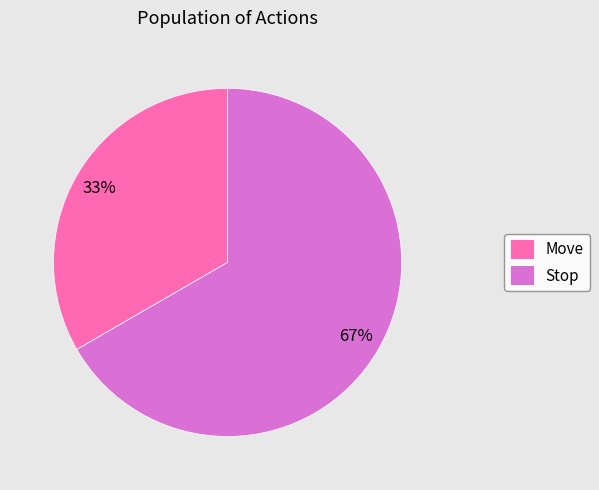

Count the number of slices in the pie.

2